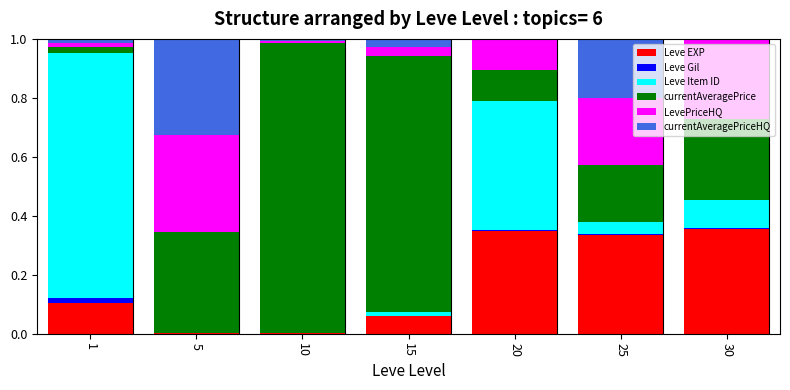

The Leve EXP series shows 0.0 at 10. True or false?

True